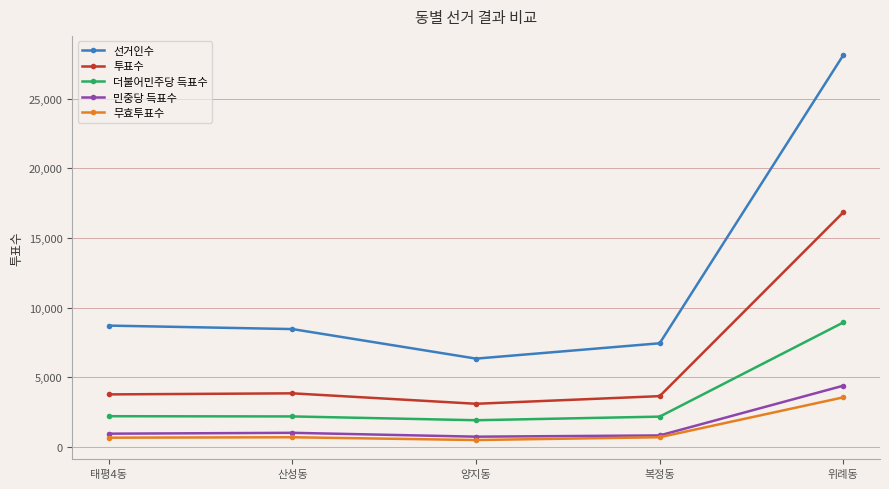

True or false: 더불어민주당 득표수 and 민중당 득표수 intersect in this chart.

False